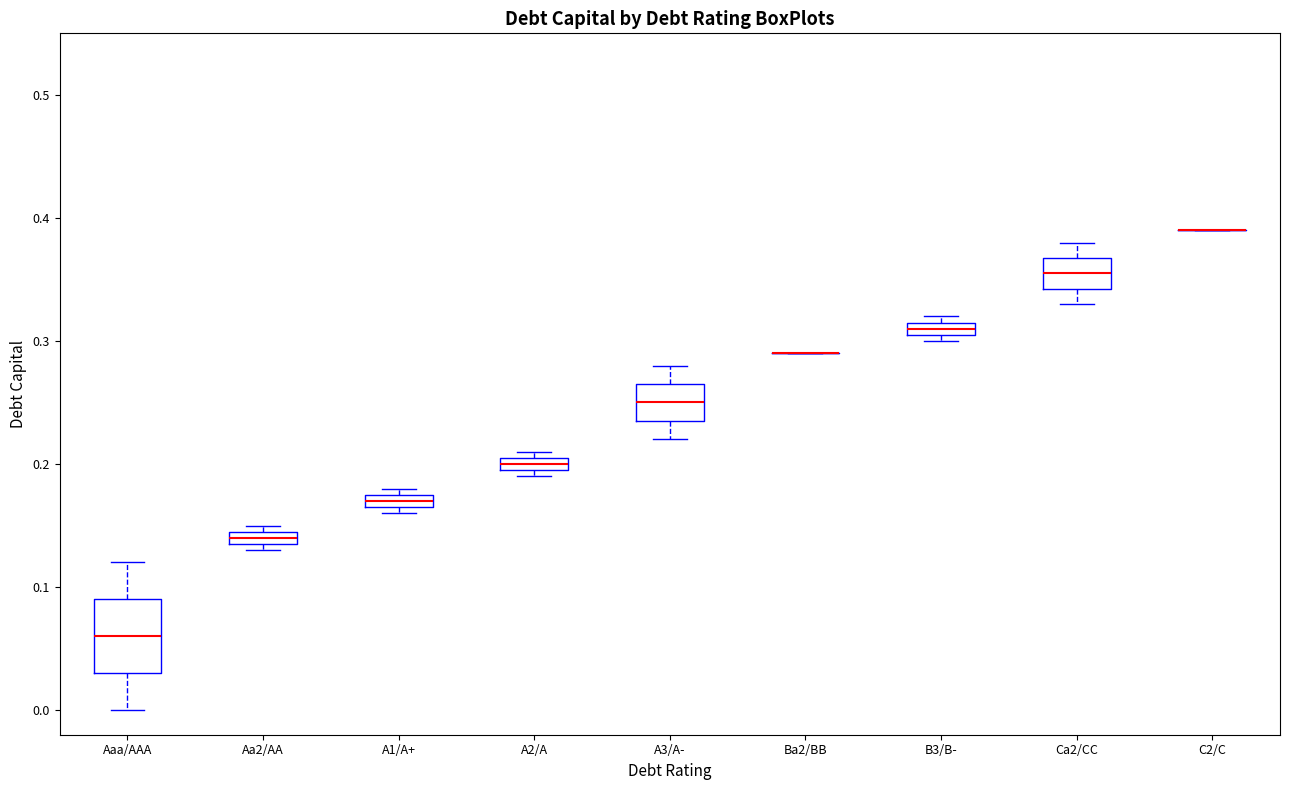

Which box is the tallest, from its lower edge to its upper edge?

Aaa/AAA